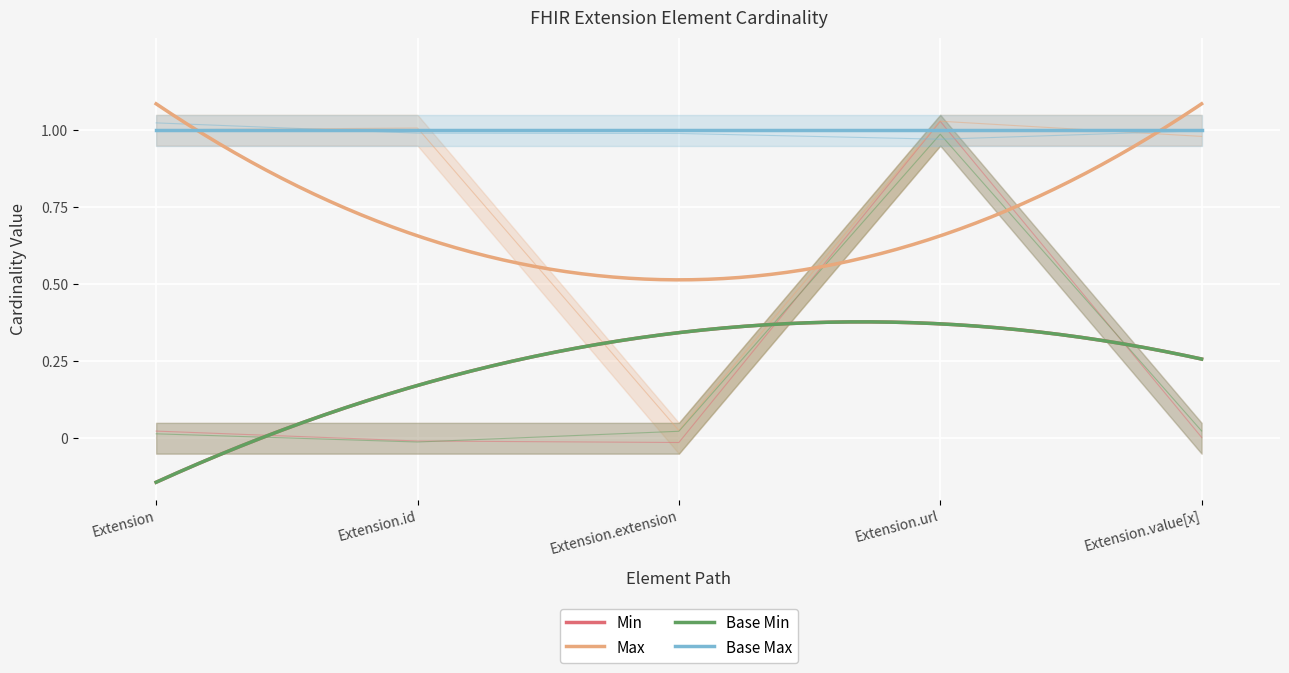

True or false: Min and Max intersect in this chart.

False